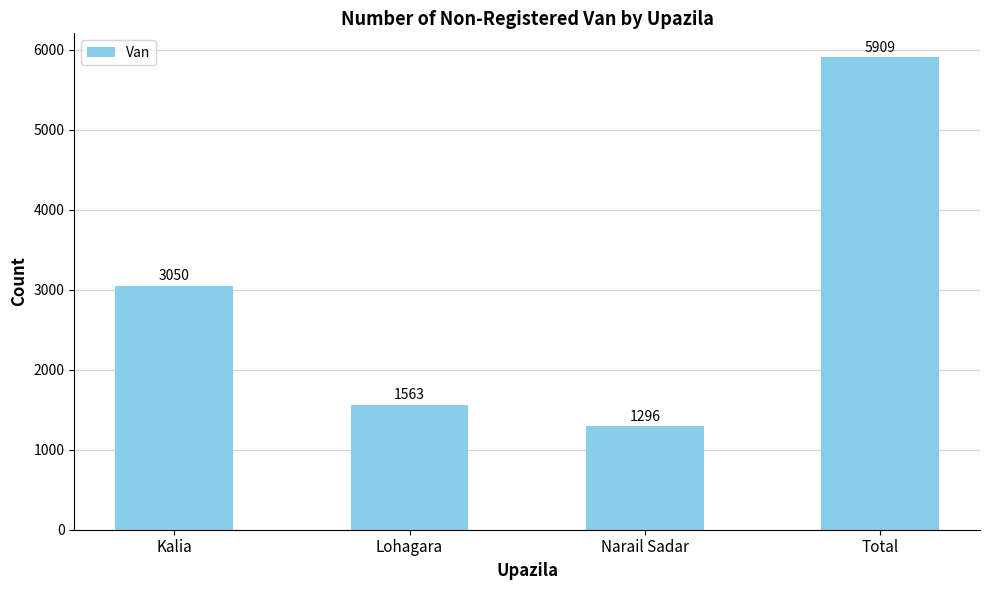

The chart shows a value of 5909 at Total. True or false?

True